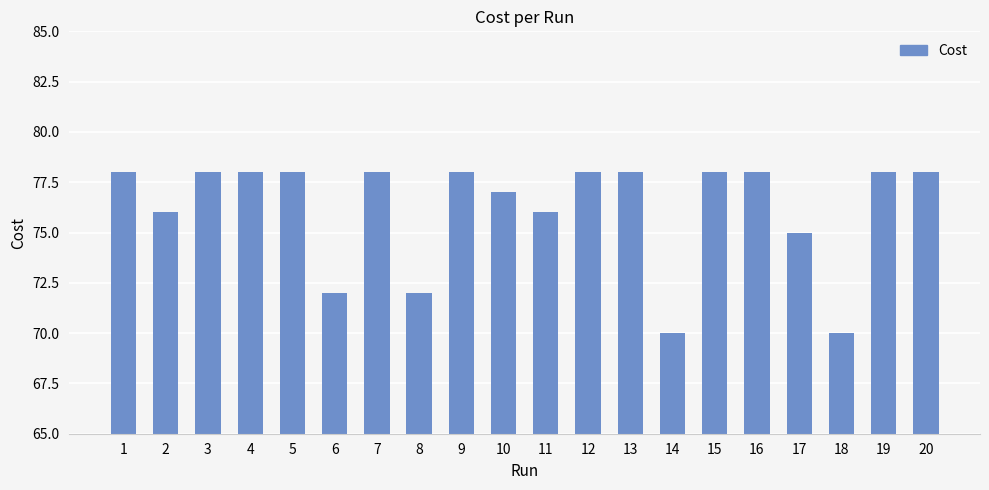

What is the minimum value shown in the chart?

70.0